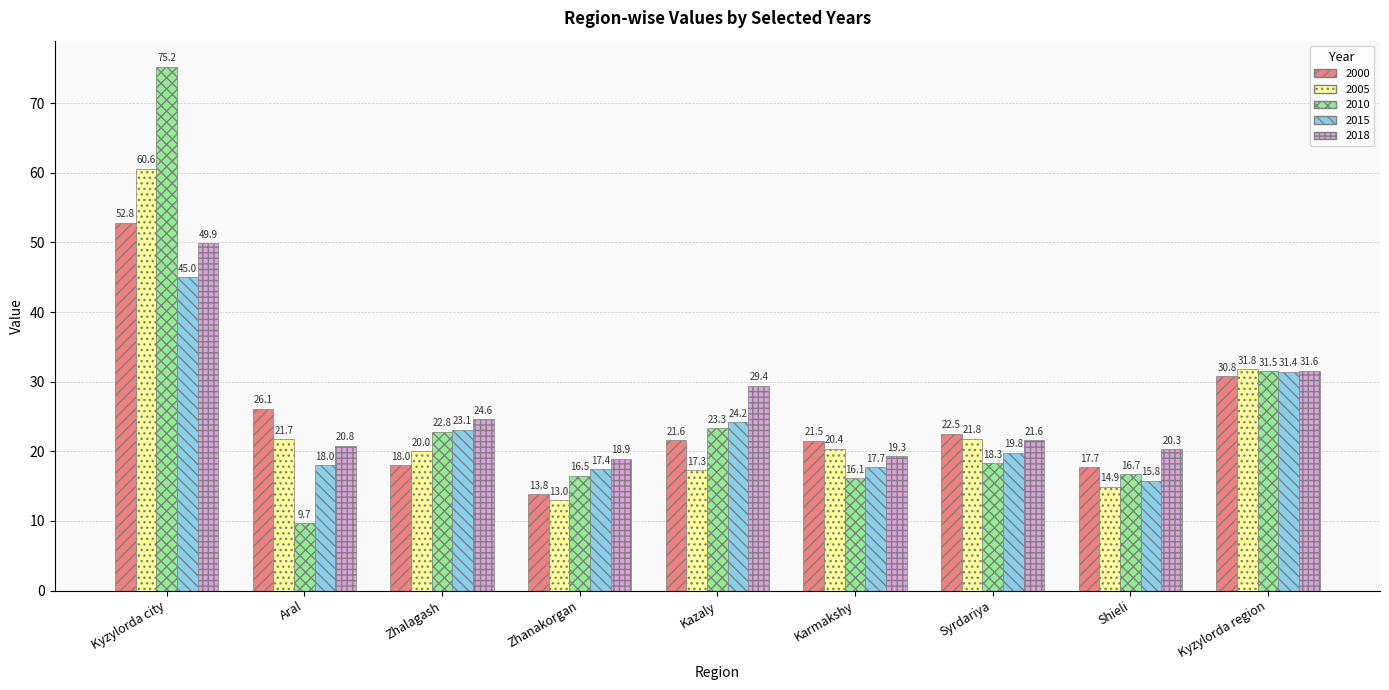

Which series has the widest spread of values?

2010